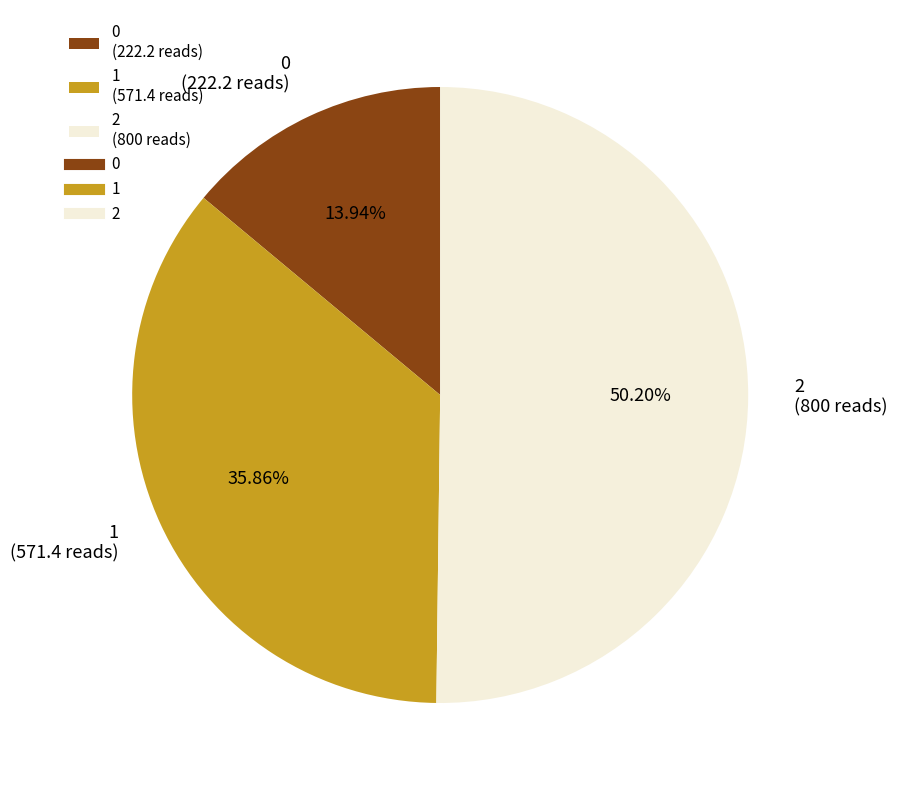

True or false: 1 accounts for 36% of the total.

True